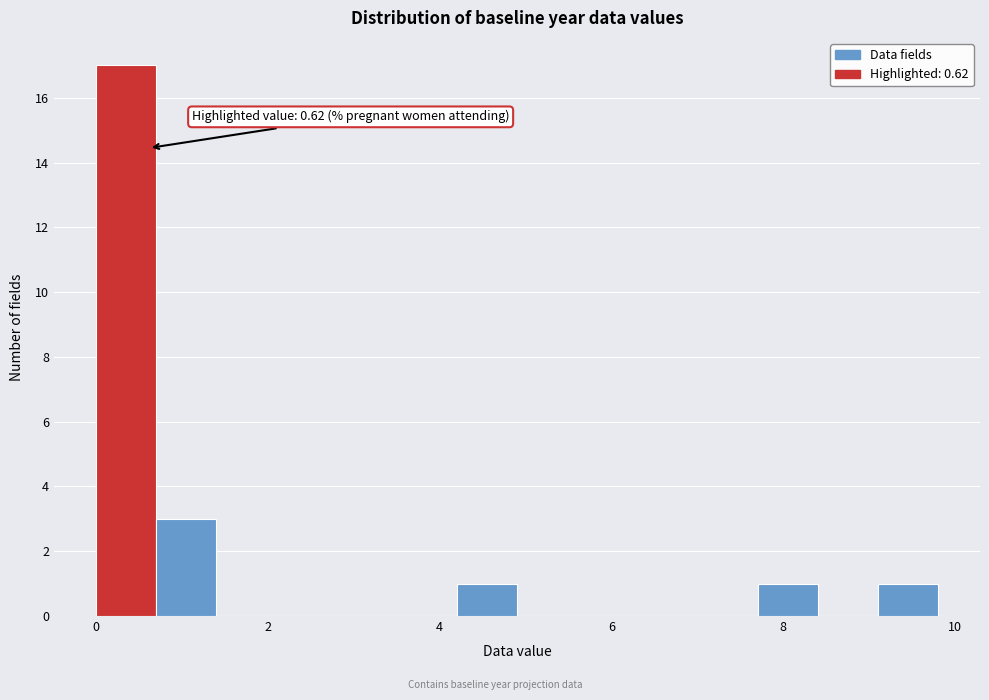

Around what value on the x-axis is the tallest bar? Give the approximate position of its centre, as read against the axis.

0.4